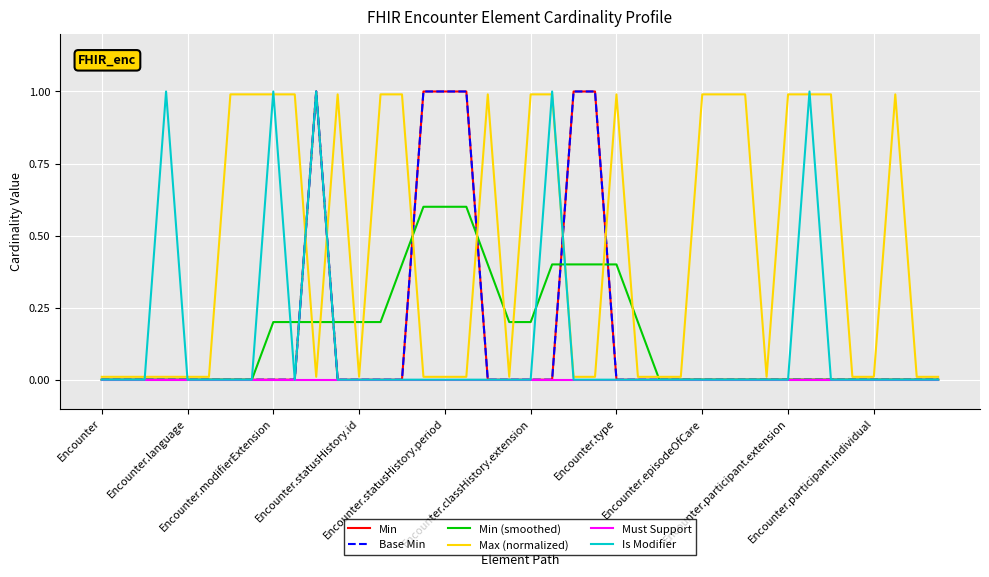

Which series has the largest range (max minus min)?

Min